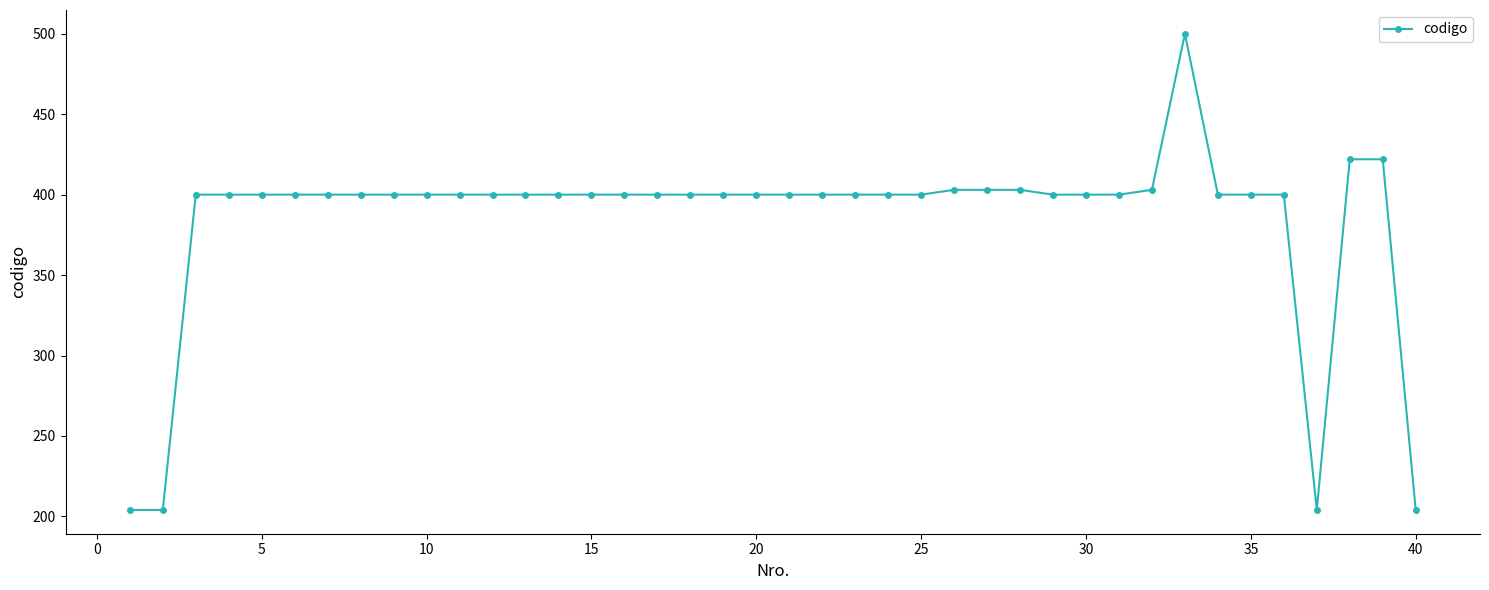

Count the number of categories in the chart.

40